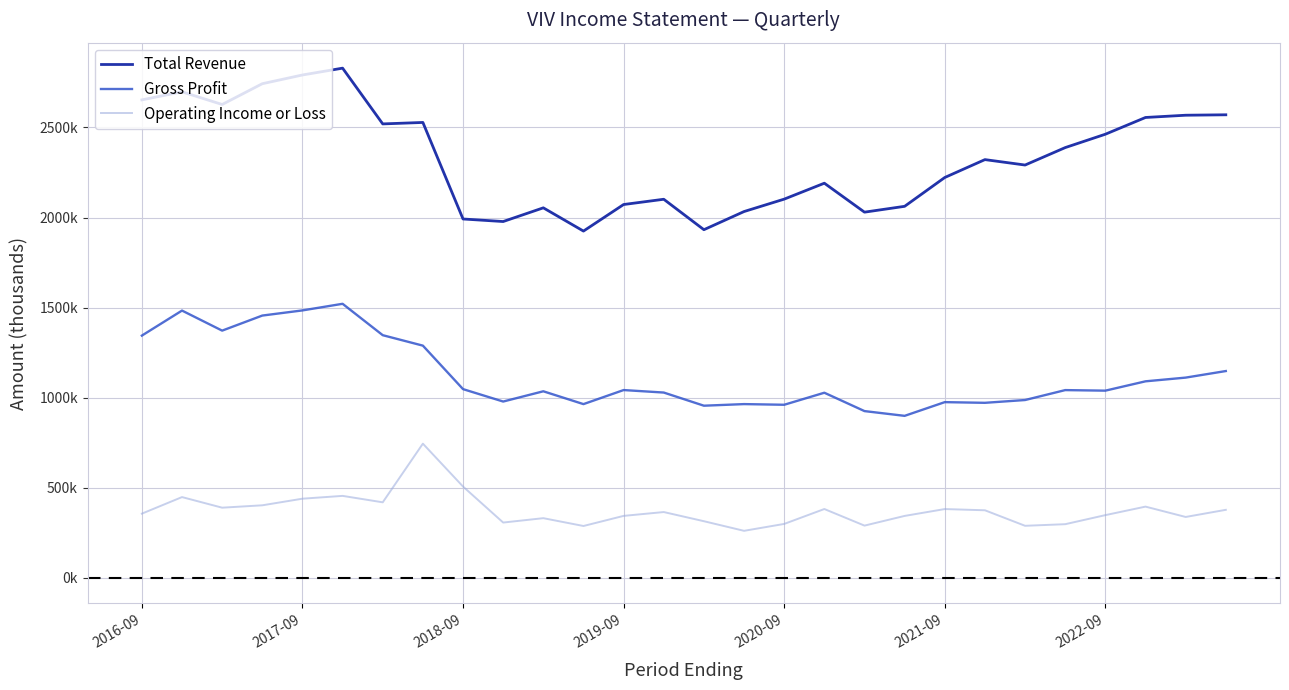

What is the minimum value shown in the chart?

261400